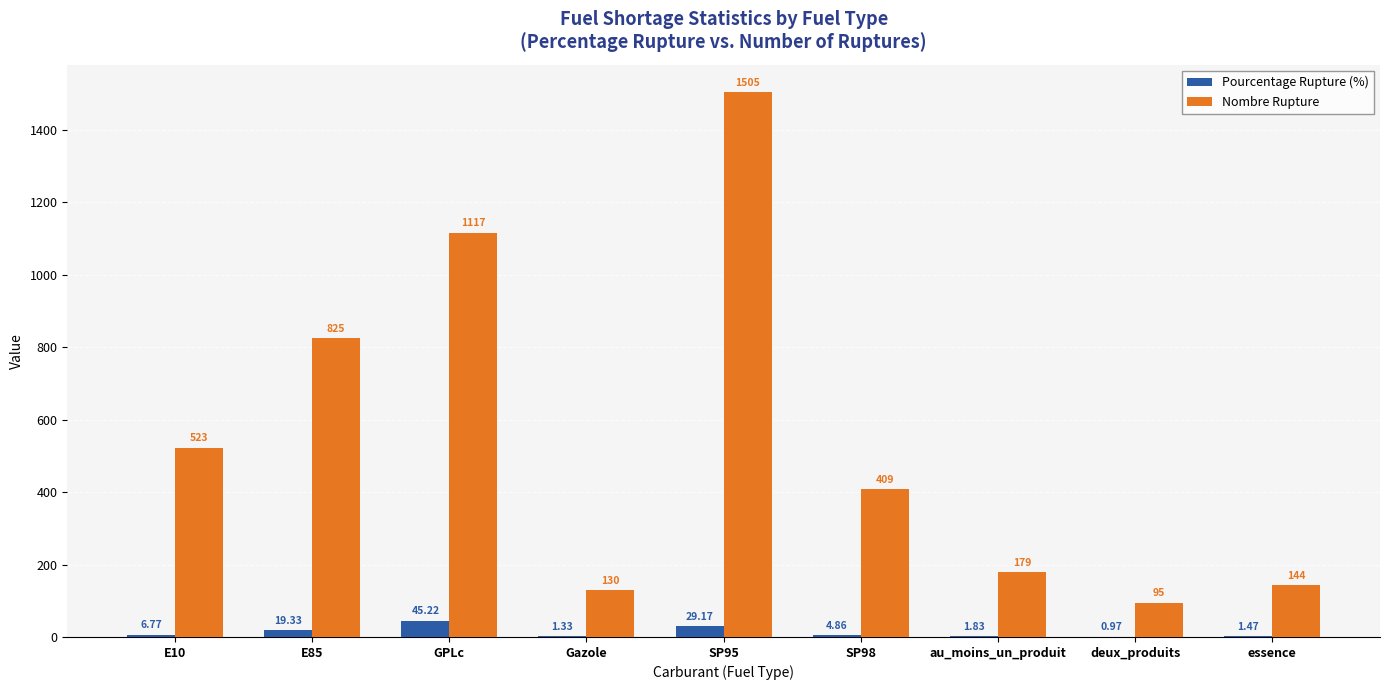

What is the sum of all Nombre Rupture values?

4927.0